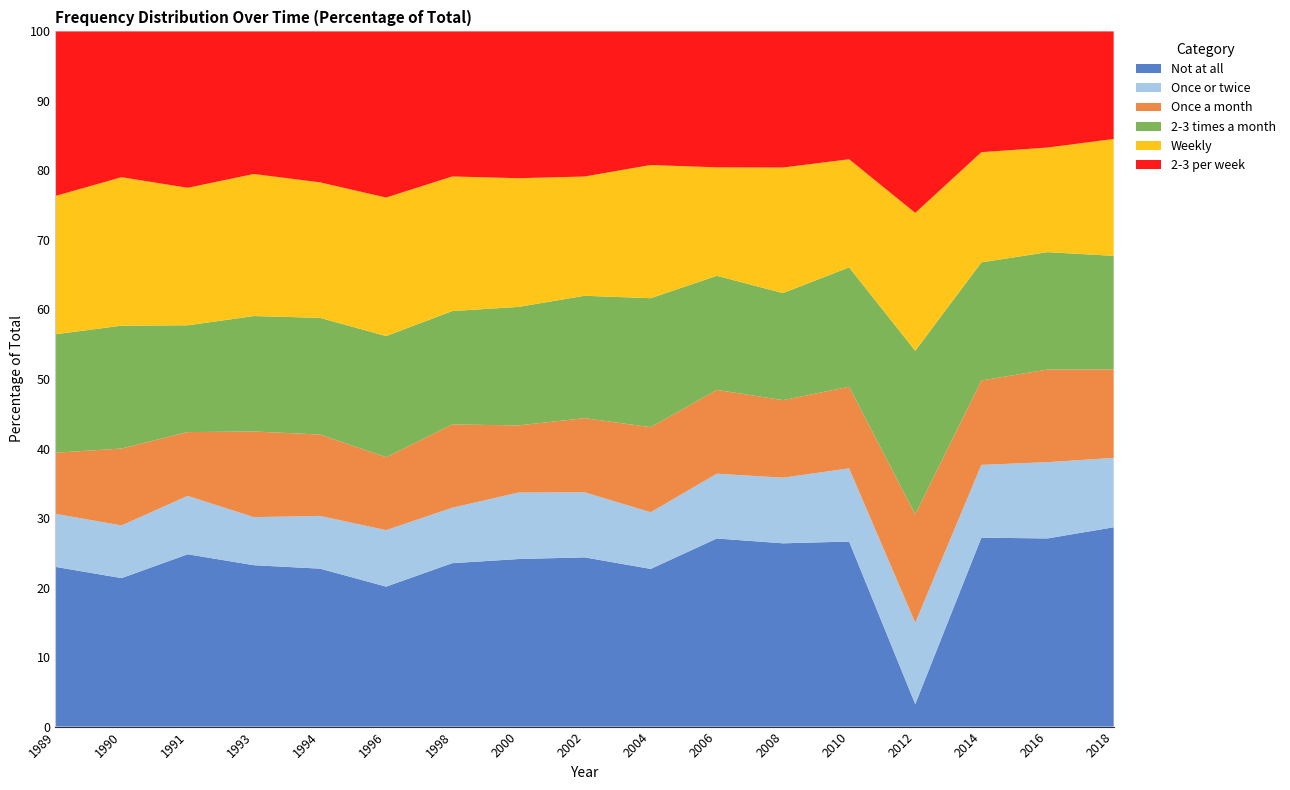

Reading left to right, list all the values displayed in this chart.

Not at all: 298	110	292	309	563	476	516	509	484	445	595	416	440	35	571	439	365
Once or twice: 99	39	99	92	188	192	175	202	186	160	205	149	174	127	220	178	127
Once a month: 114	57	108	164	290	248	263	204	212	240	265	176	194	169	255	216	162
2-3 times a month: 221	91	181	221	416	412	358	360	350	364	361	243	284	255	357	274	208
Weekly: 258	110	233	272	483	471	425	391	341	376	343	285	257	215	333	244	214
2-3 per week: 307	108	265	273	538	565	458	446	415	377	430	309	304	283	365	271	197